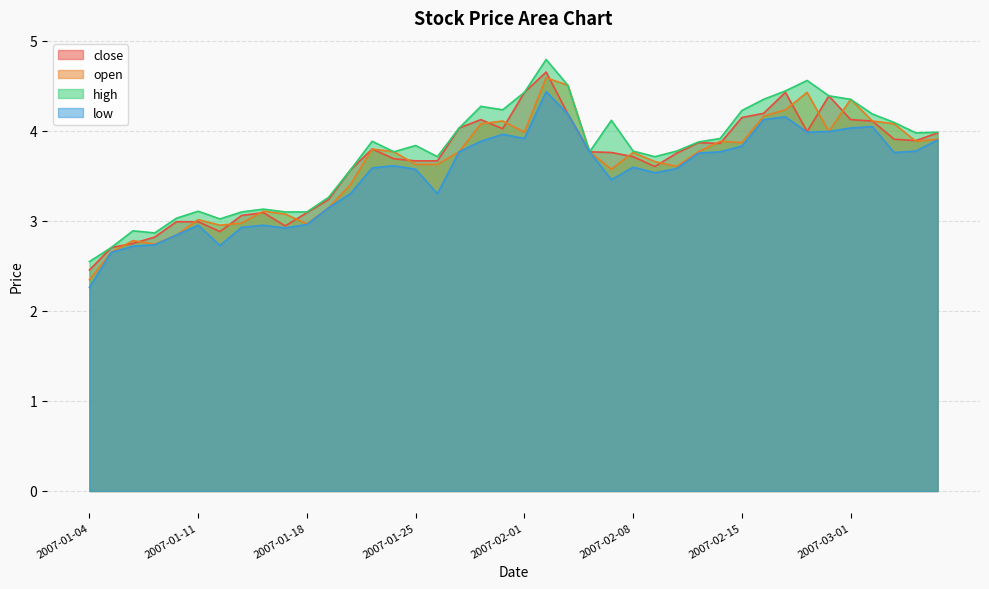

At which label does low first exceed 3?

2007-01-19